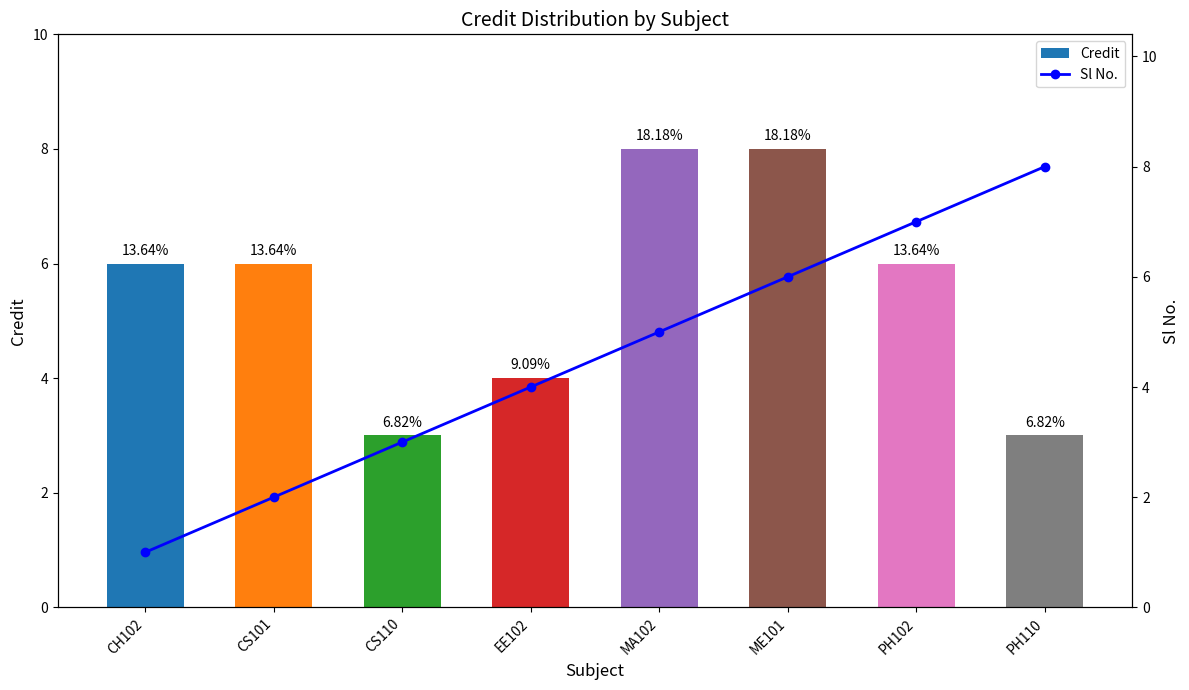

True or false: Sl No. has a value of 4 at CS110.

False